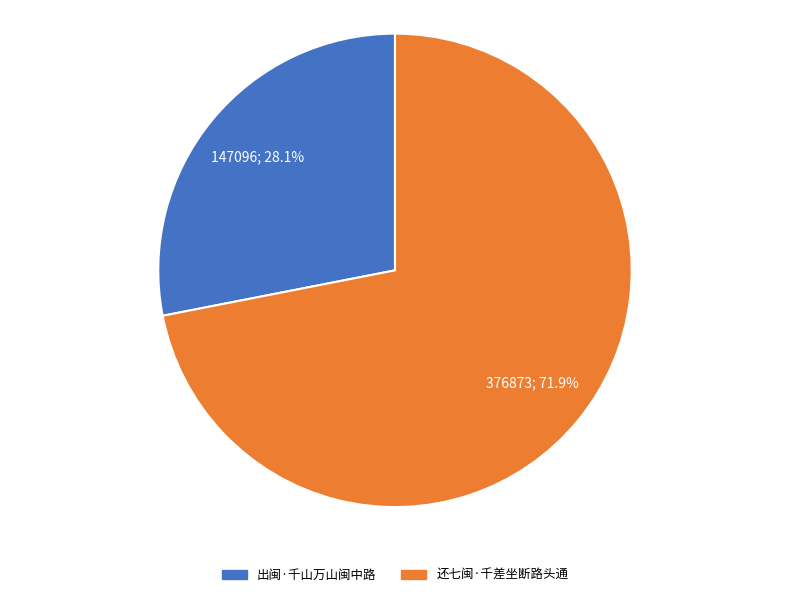

To the nearest percent, what is the difference between the 出闽·千山万山闽中路 and 还七闽·千差坐断路头通 slice percentages?

44%